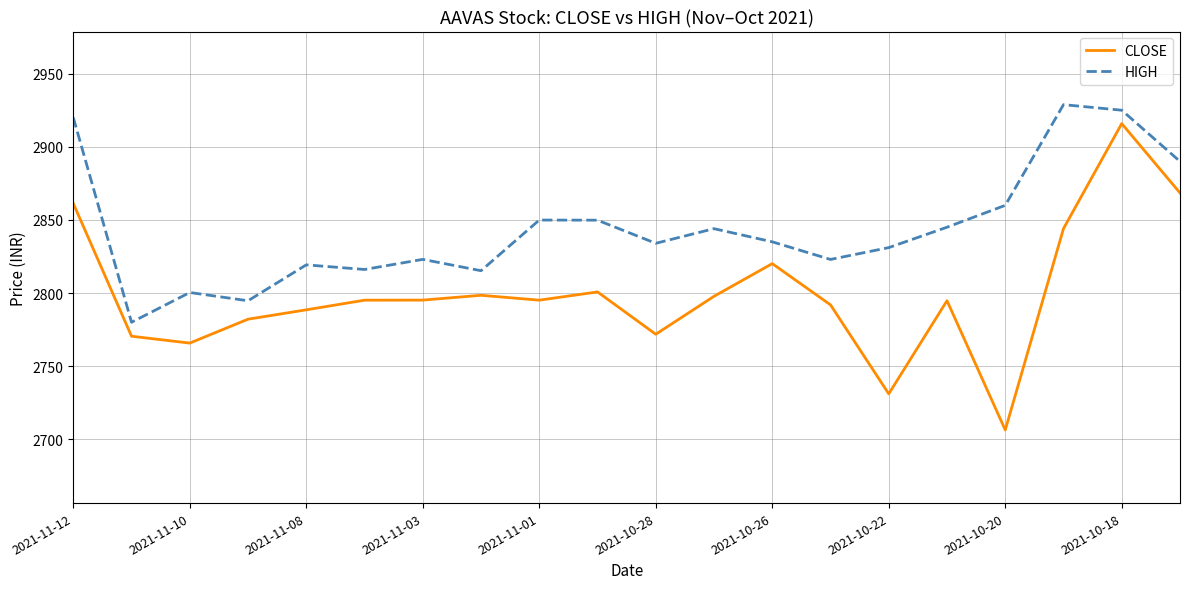

What is the greatest value displayed?

2928.8